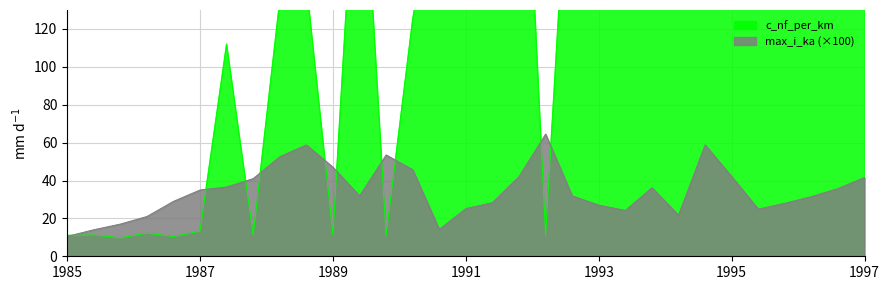

Which series has the largest total across all categories?

c_nf_per_km